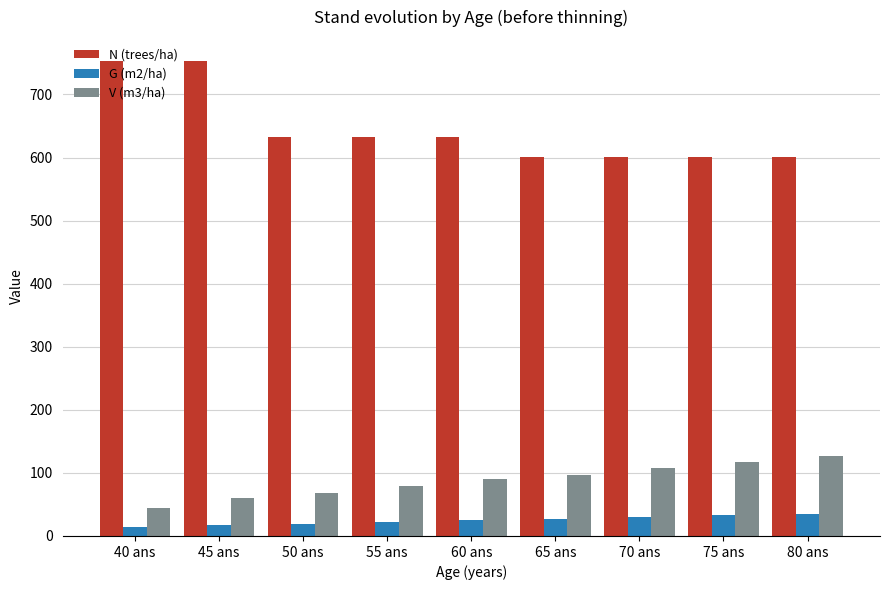

What is the total value across all series at 80 ans?

763.0